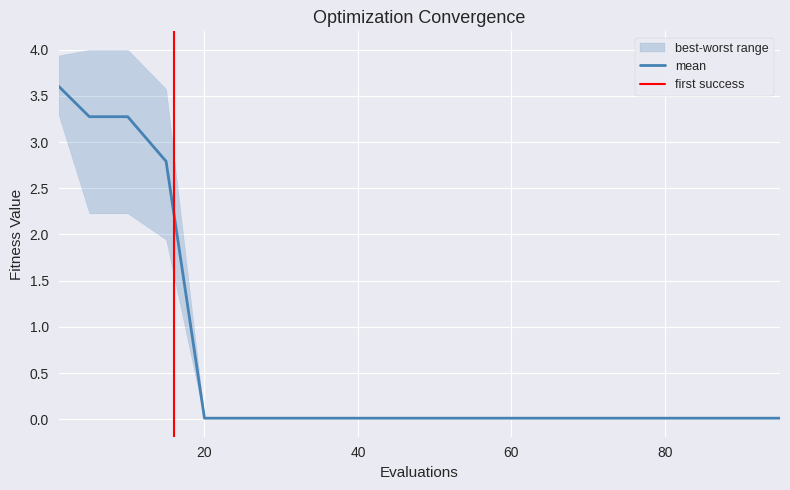

What is the highest value of the mean series?

3.6